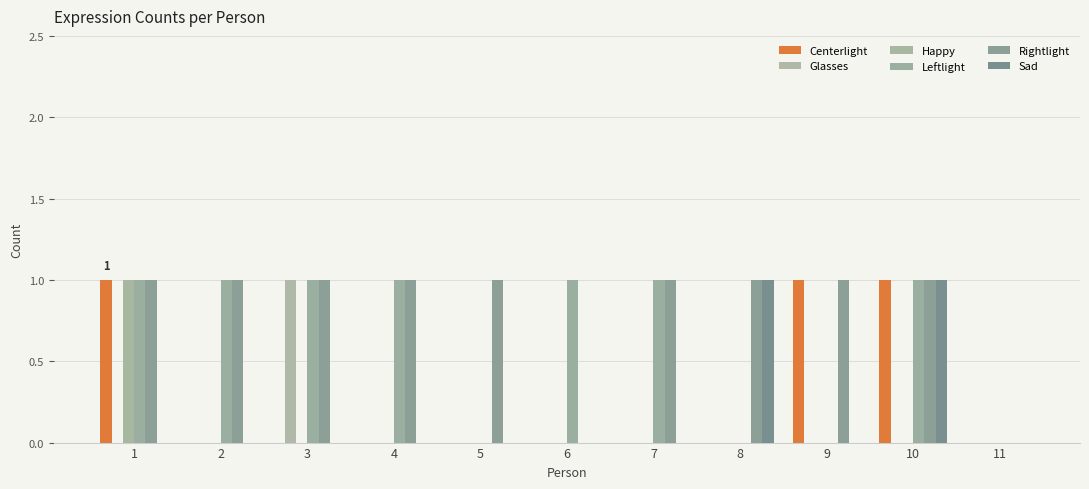

Is it true that Happy equals 0 at 6?

True